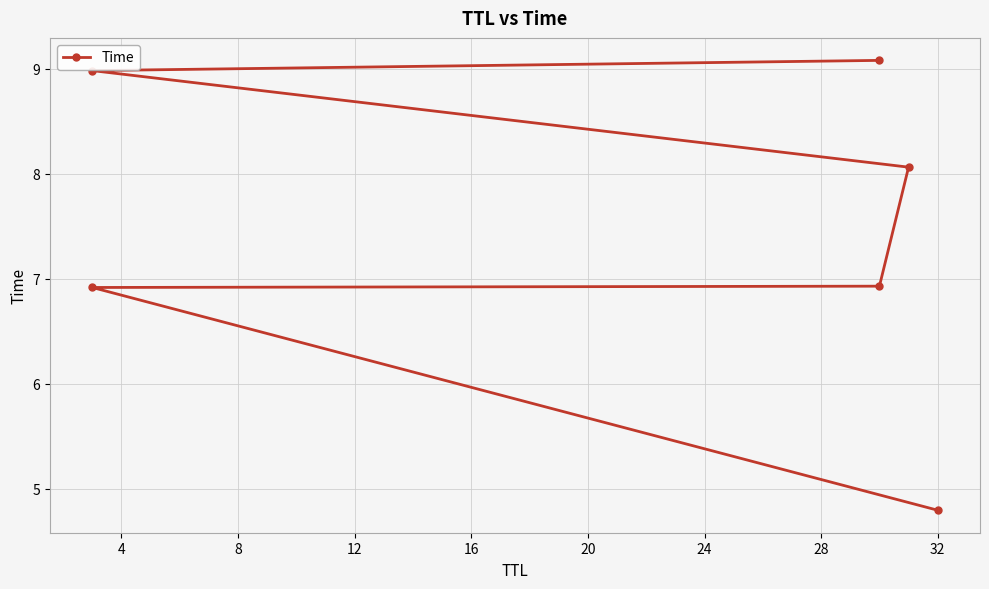

Where is the data nearest to the value 6?

4